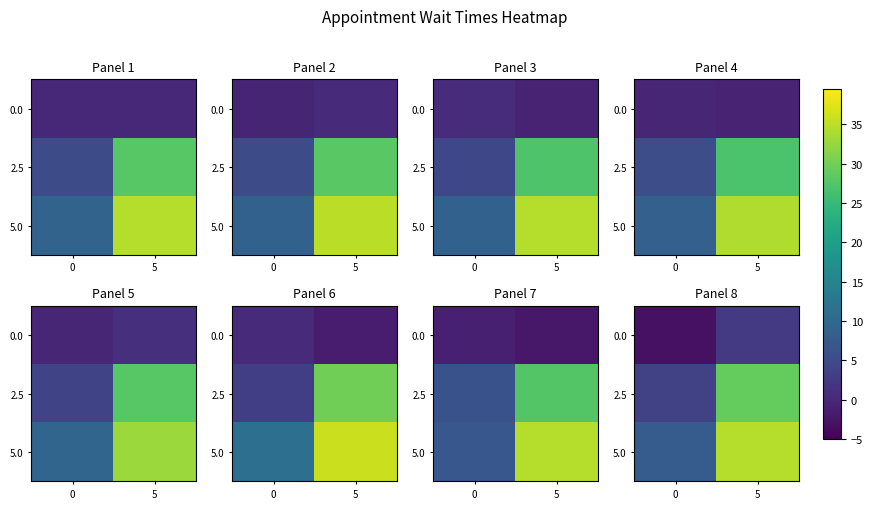

Is the value of 5.0 at 0 greater than the value of 0.0 at 5?

Yes